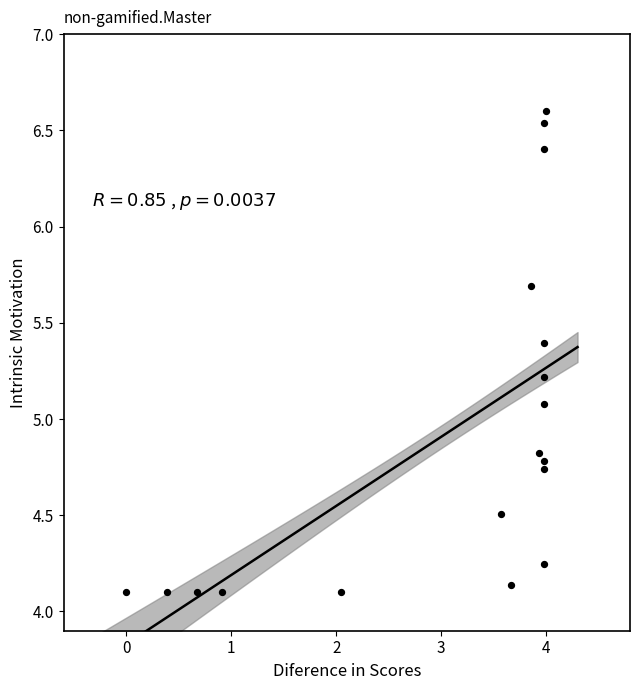

What Y value in the scatter plot is closest to 5?

5.1